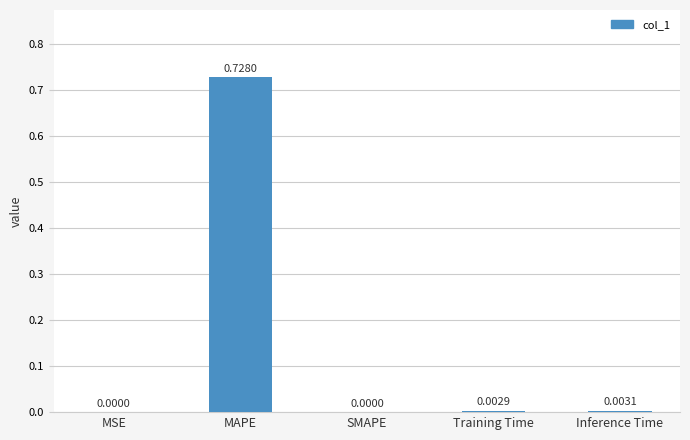

Which category has the highest value across all series?

MAPE